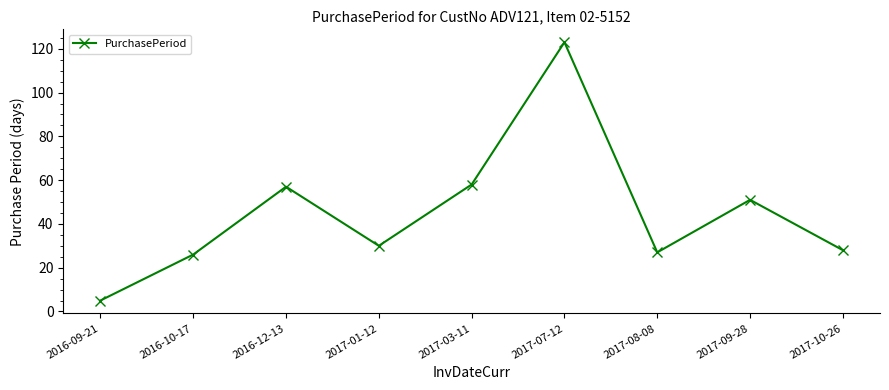

Reading left to right, extract all data points from this chart.

2016-09-21=5	2016-10-17=26	2016-12-13=57	2017-01-12=30	2017-03-11=58	2017-07-12=123	2017-08-08=27	2017-09-28=51	2017-10-26=28